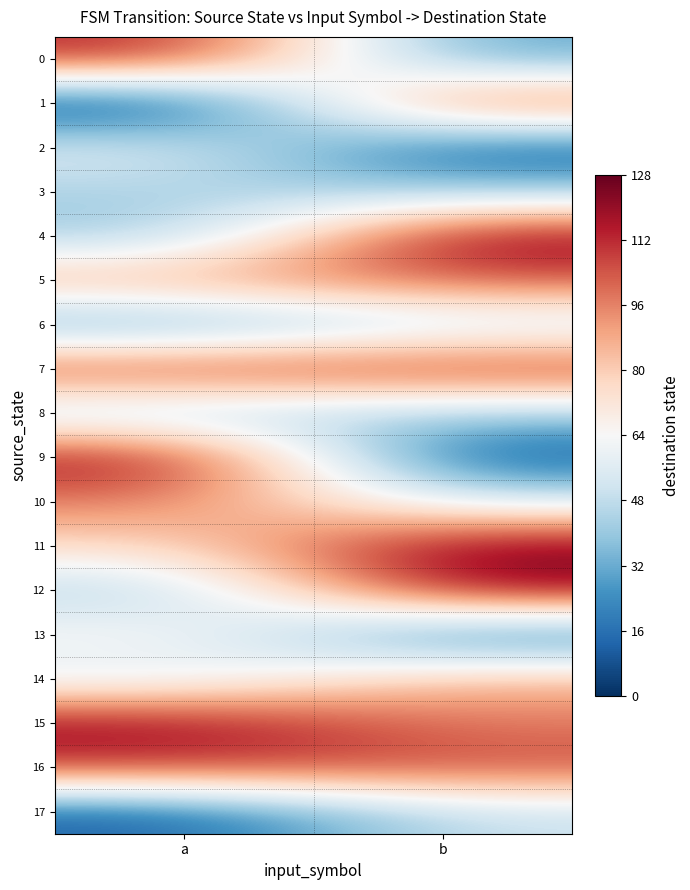

Reading left to right, what are all the values shown in this chart?

0: a=115	b=29
1: a=0	b=108
2: a=59	b=9
3: a=43	b=41
4: a=39	b=125
5: a=90	b=104
6: a=27	b=48
7: a=110	b=113
8: a=42	b=42
9: a=122	b=7
10: a=97	b=54
11: a=75	b=126
12: a=42	b=123
13: a=68	b=15
14: a=54	b=86
15: a=121	b=97
16: a=110	b=106
17: a=11	b=50